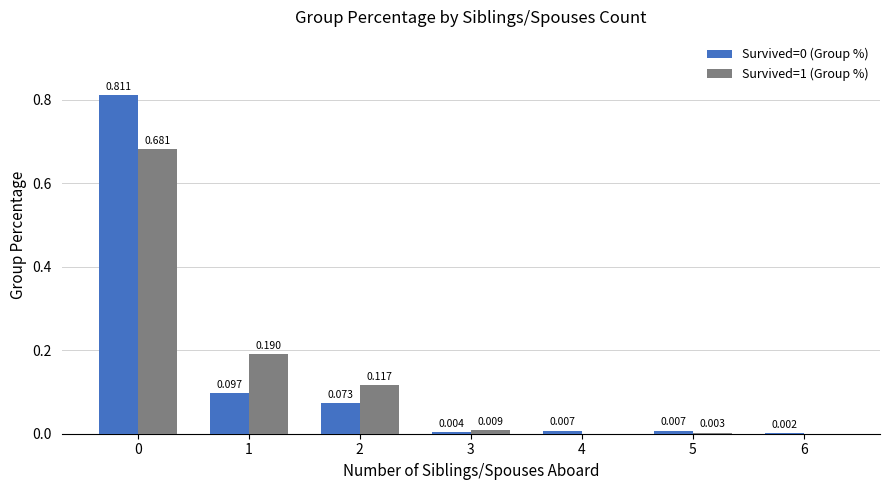

Is the value of Survived=1 (Group %) at 2 greater than the value of Survived=0 (Group %) at 2?

Yes